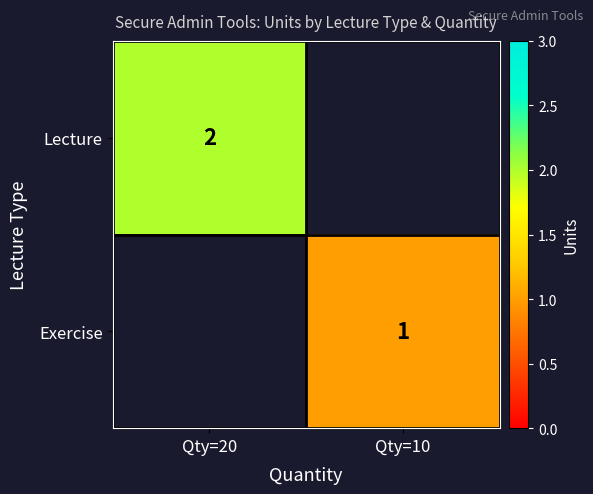

True or false: Exercise has a value of 1 at Qty=10.

True